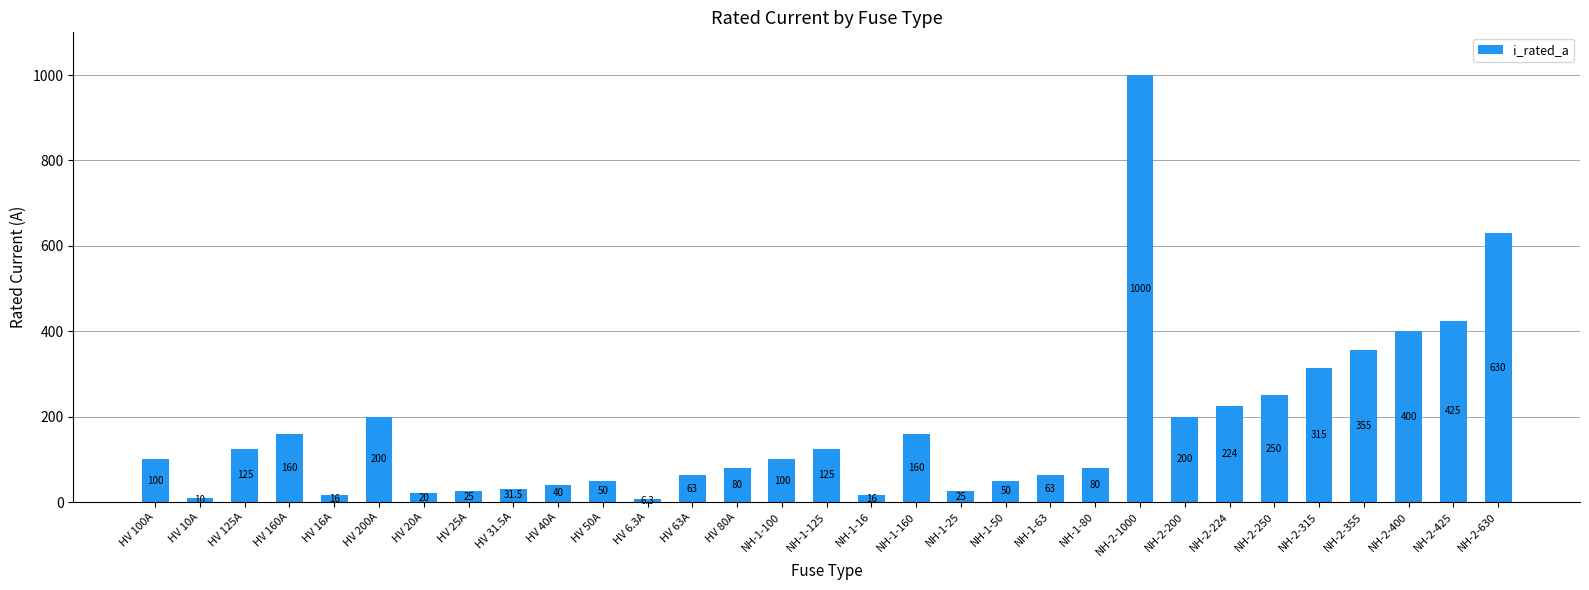

Reading right to left, transcribe all the data shown in this chart.

NH-2-630=630.0	NH-2-425=425.0	NH-2-400=400.0	NH-2-355=355.0	NH-2-315=315.0	NH-2-250=250.0	NH-2-224=224.0	NH-2-200=200.0	NH-2-1000=1000.0	NH-1-80=80.0	NH-1-63=63.0	NH-1-50=50.0	NH-1-25=25.0	NH-1-160=160.0	NH-1-16=16.0	NH-1-125=125.0	NH-1-100=100.0	HV 80A=80.0	HV 63A=63.0	HV 6.3A=6.3	HV 50A=50.0	HV 40A=40.0	HV 31.5A=31.5	HV 25A=25.0	HV 20A=20.0	HV 200A=200.0	HV 16A=16.0	HV 160A=160.0	HV 125A=125.0	HV 10A=10.0	HV 100A=100.0